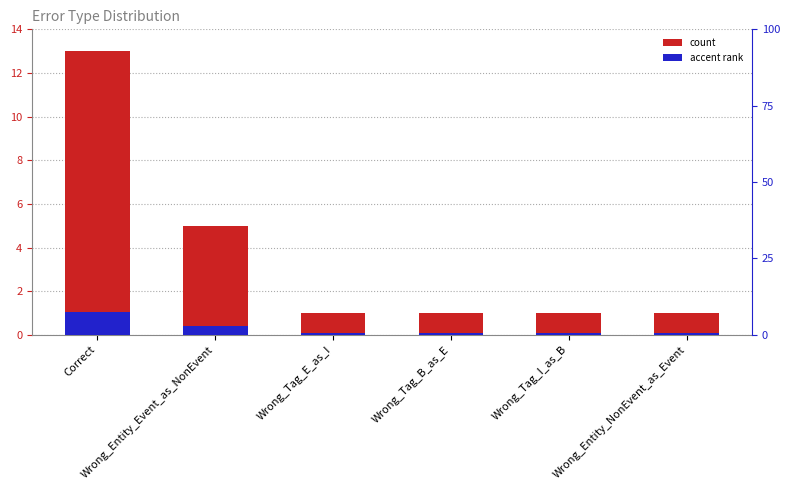

Which category has the highest value across all series?

Correct